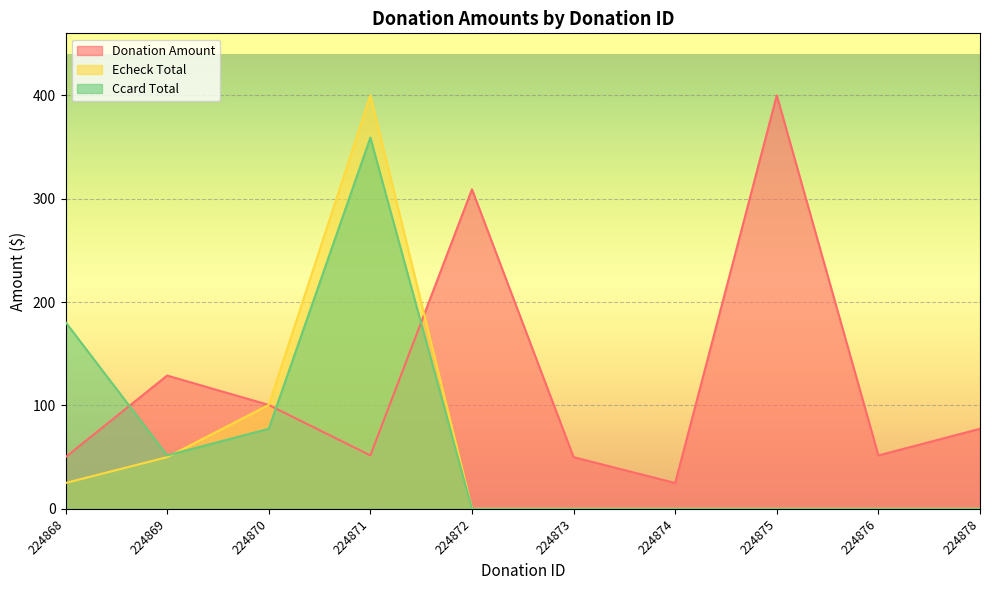

What are all the series names shown in the legend?

Donation Amount, Echeck Total, Ccard Total